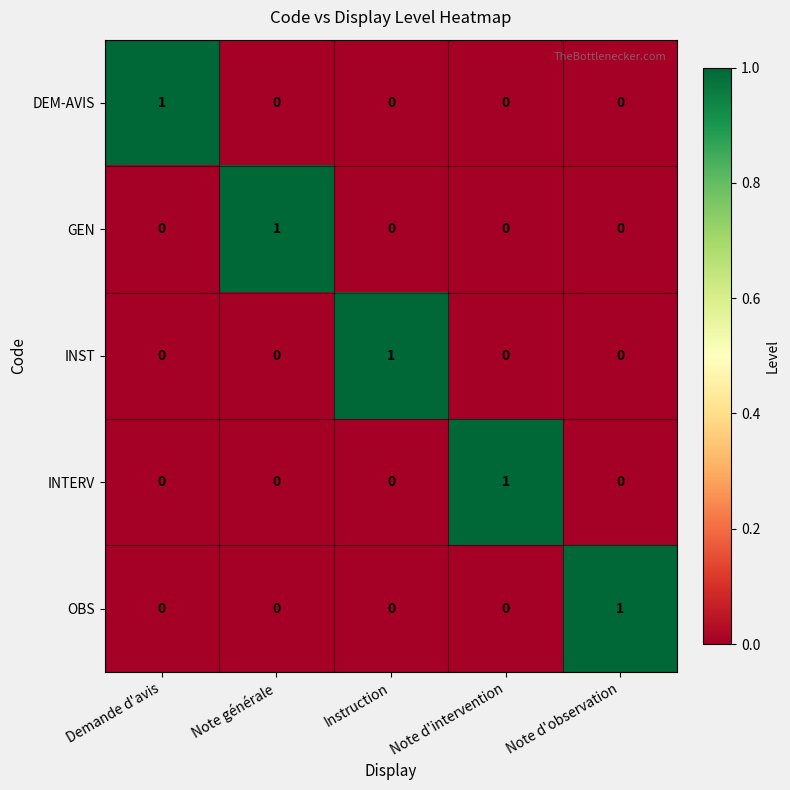

Is the value of INST at Instruction greater than the value of DEM-AVIS at Note d'observation?

Yes